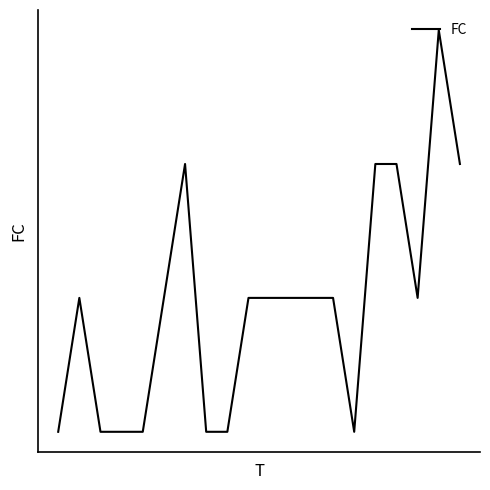

Does the chart have visible grid lines?

No